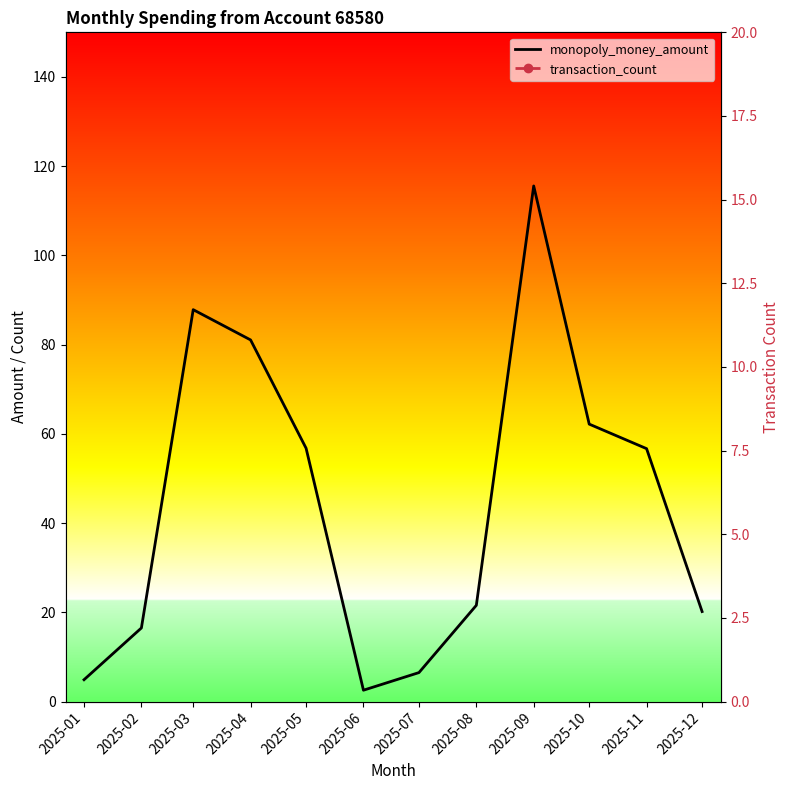

What is the approximate value of transaction_count at 2025-09?

6.0